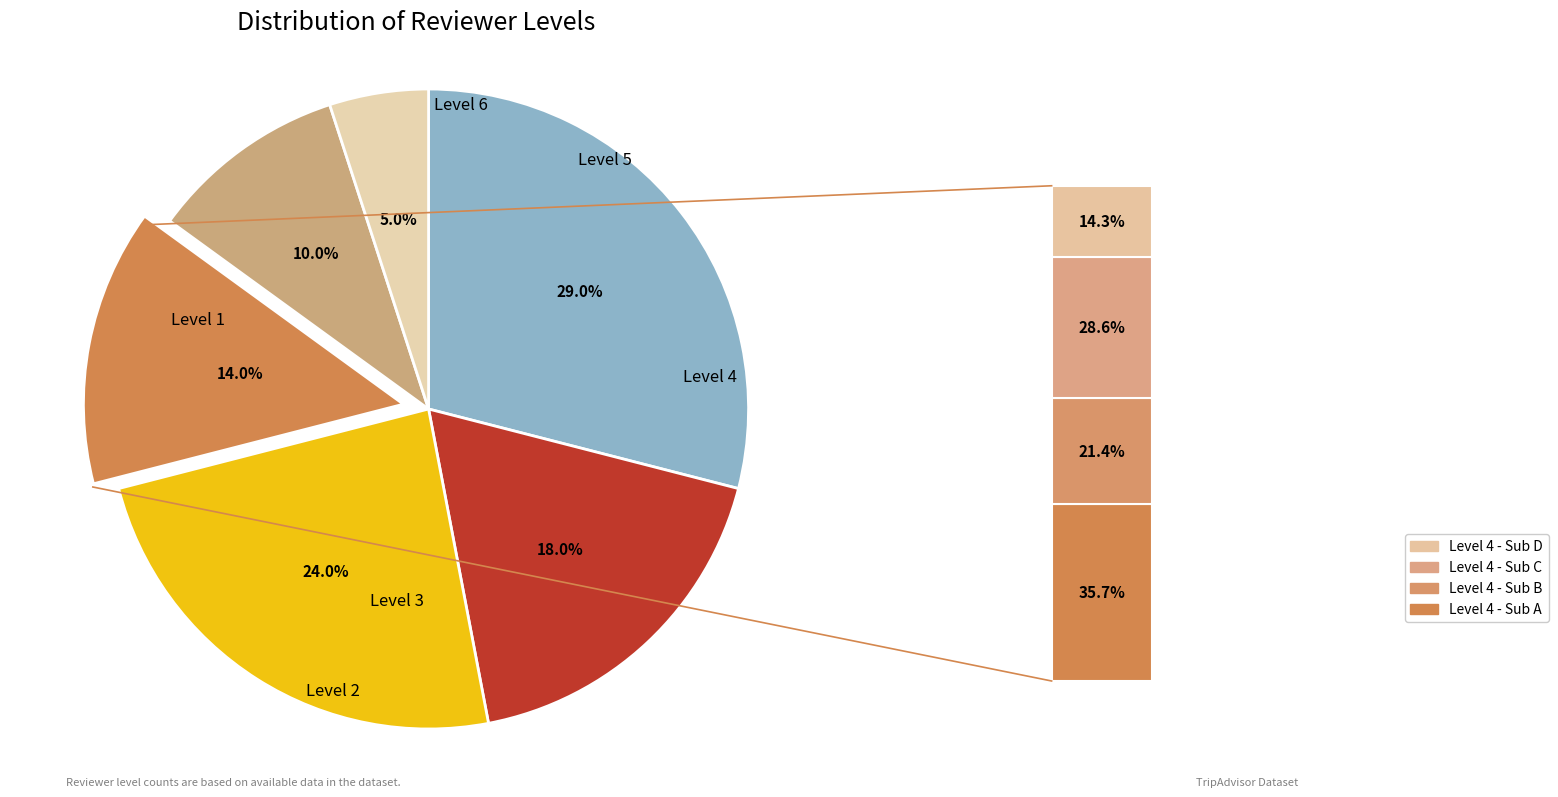

Does Level 6 represent more than half of the total?

No